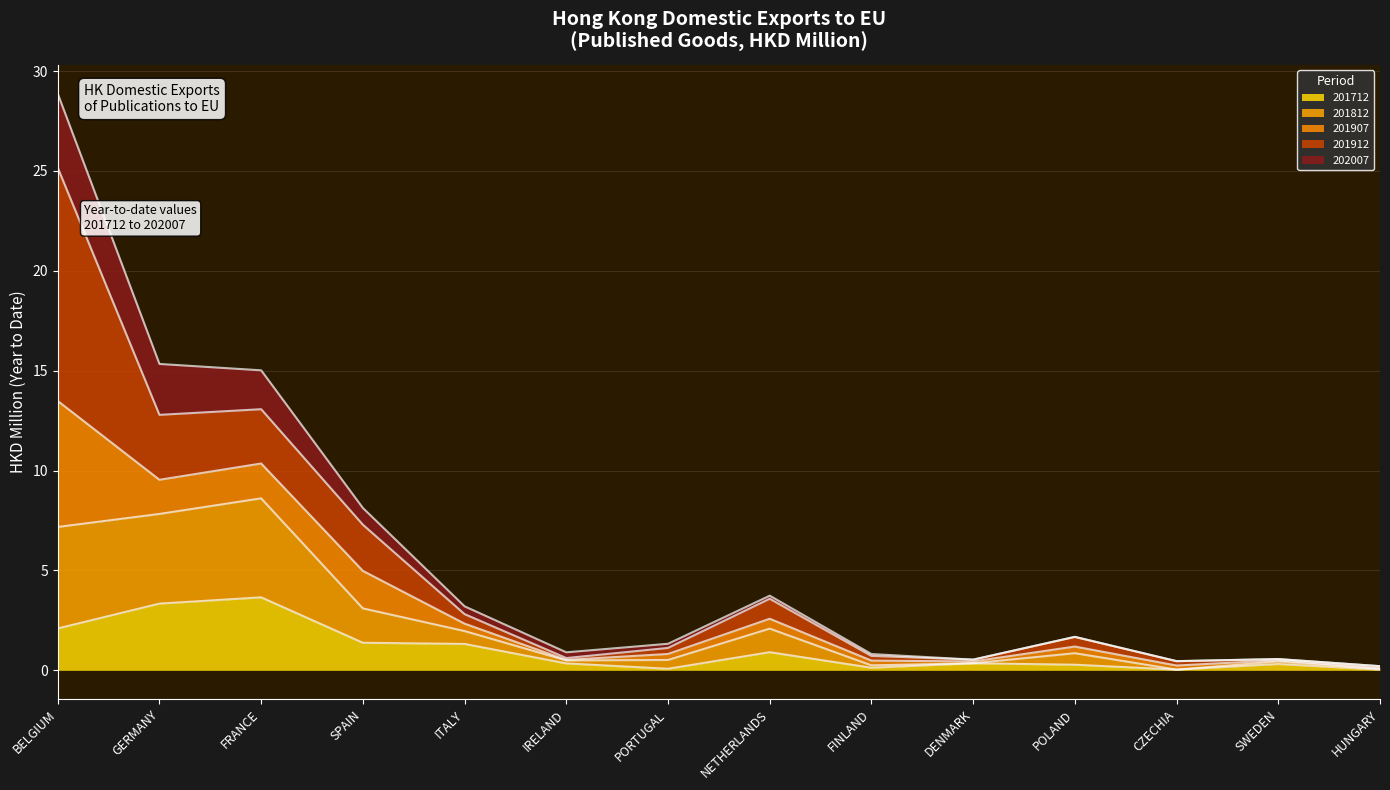

Is it true that 202007 equals 25.1 at FRANCE?

False